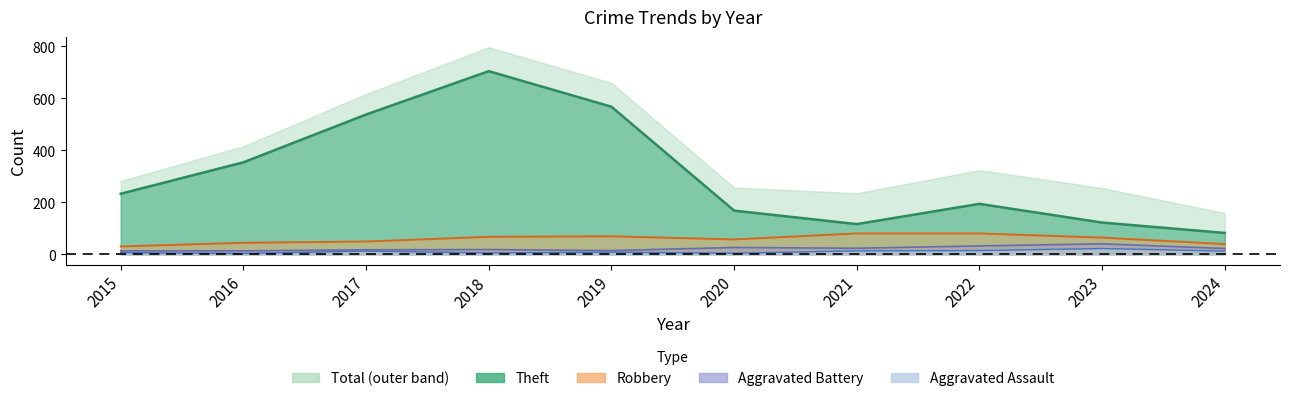

List the series in order of their peak value, highest first.

Theft, Robbery, Aggravated Battery, Aggravated Assault